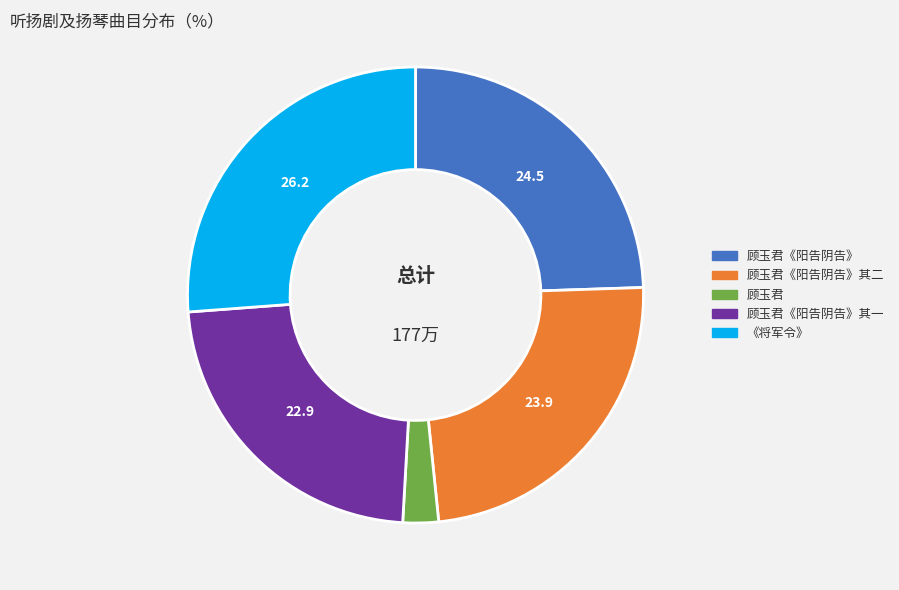

Combined, do 《将军令》 and 顾玉君《阳告阴告》 account for over 50%?

Yes